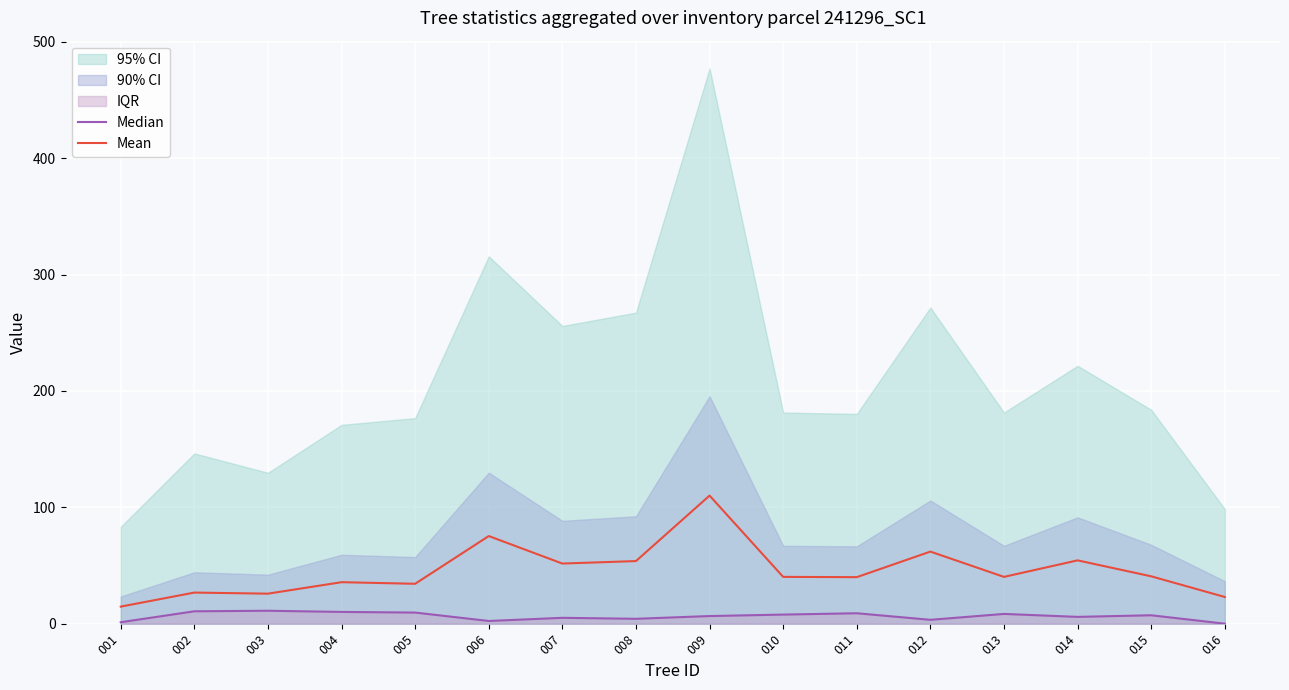

True or false: Median and Mean cross at least once.

False